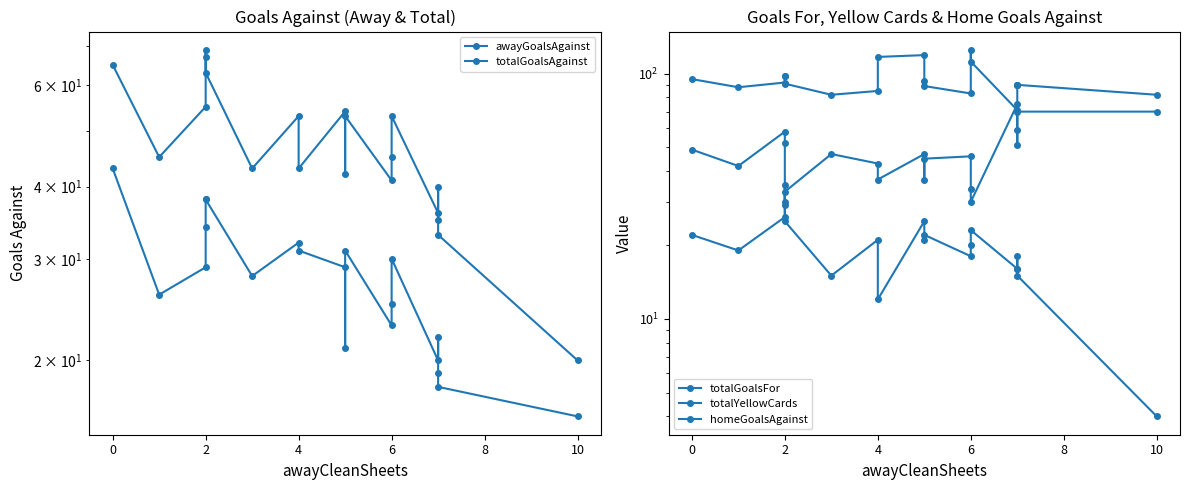

Reading left to right, extract all data points from this chart.

awayGoalsAgainst: 43	26	29	34	38	38	28	32	31	29	21	31	23	25	30	20	22	19	18	16
totalGoalsAgainst: 65	45	55	69	67	63	43	53	43	54	42	53	41	45	53	36	40	35	33	20
totalGoalsFor: 49	42	58	52	30	33	47	43	37	47	37	45	46	34	30	75	59	51	70	70
totalYellowCards: 95	88	92	98	98	91	82	85	117	119	93	89	83	125	112	71	90	90	90	82
homeGoalsAgainst: 22	19	26	35	29	25	15	21	12	25	21	22	18	20	23	16	18	16	15	4